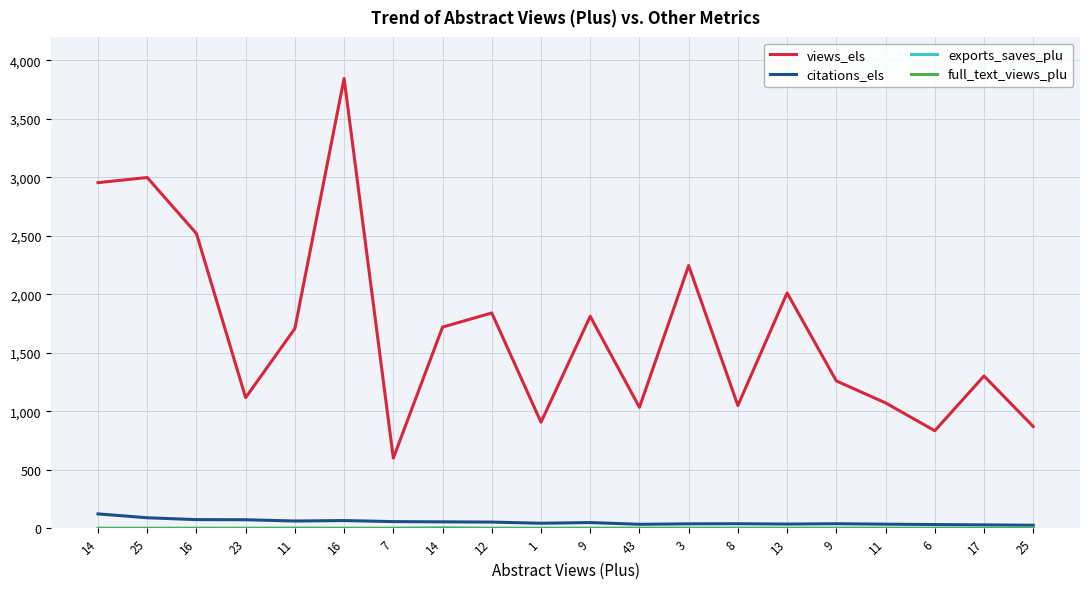

What is the average value of the views_els series?

1684